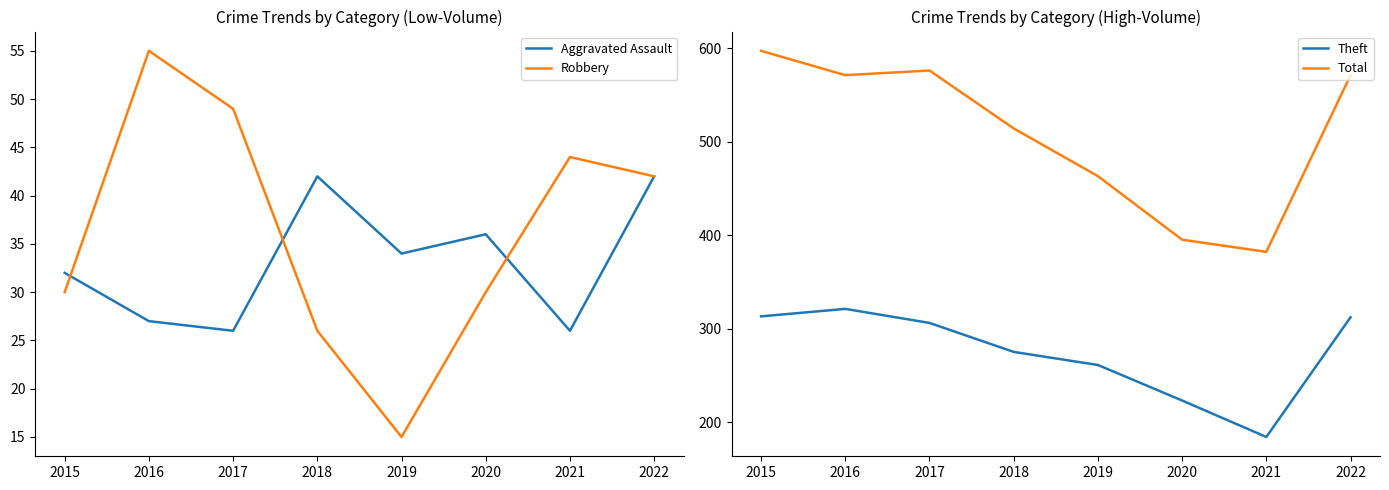

Is the value of Total at 2017 greater than the value of Aggravated Assault at 2021?

Yes